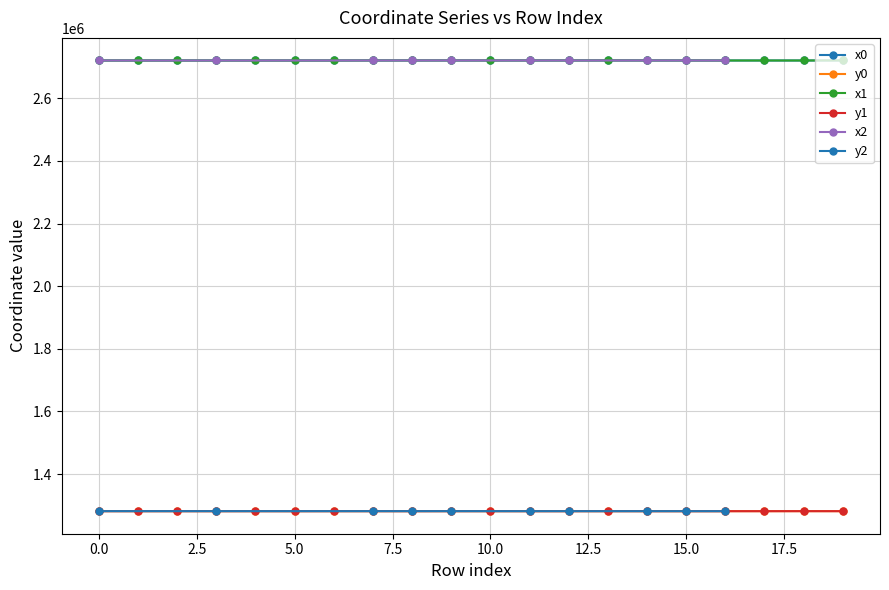

True or false: y0 has a value of 819781.5 at 12.

False